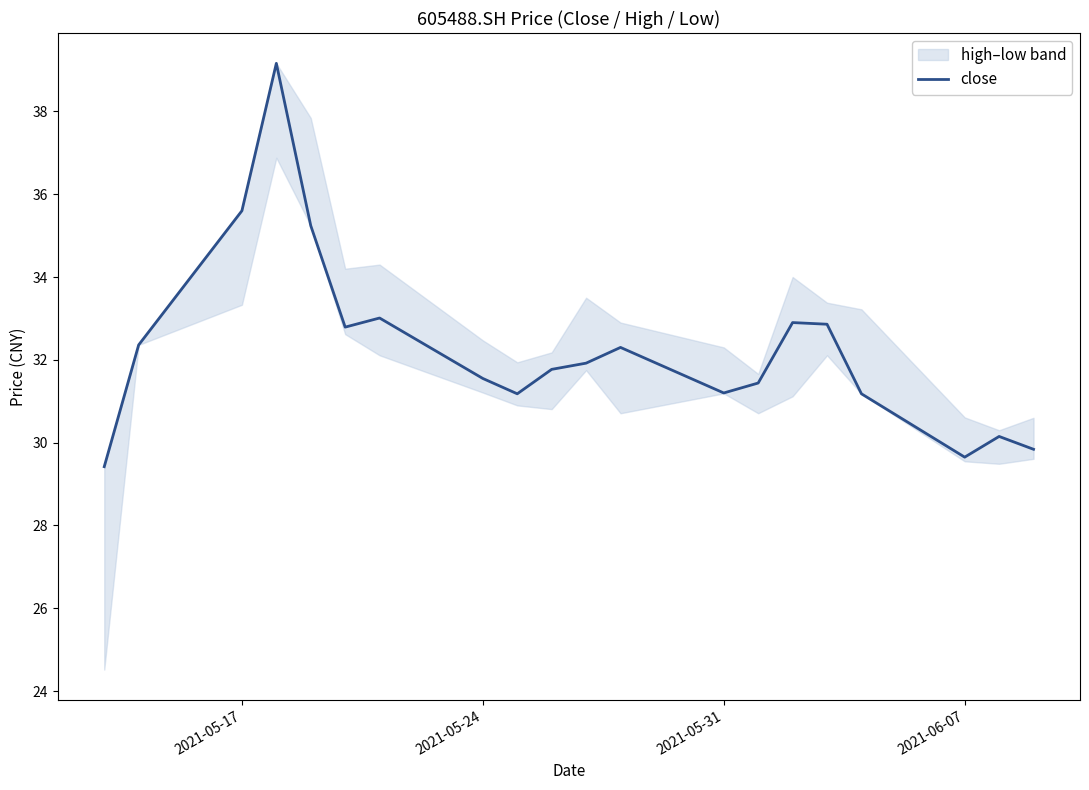

What is the maximum value for close?

39.2